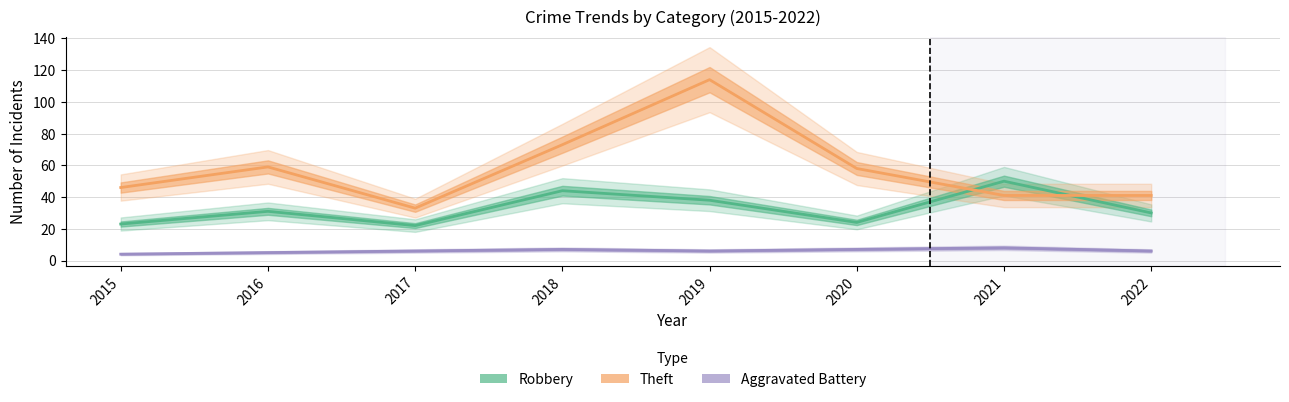

What is the value of the Robbery point at the 6th from the left?

24